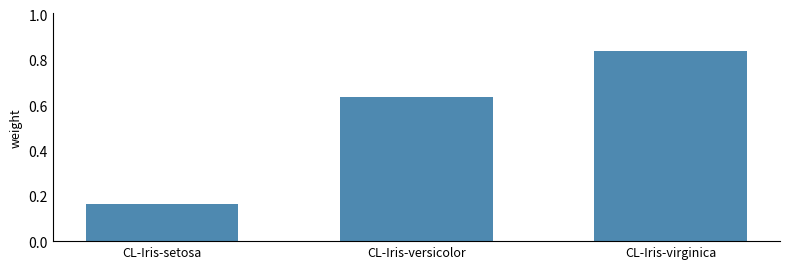

Rank the categories by value from highest to lowest.

CL-Iris-virginica, CL-Iris-versicolor, CL-Iris-setosa